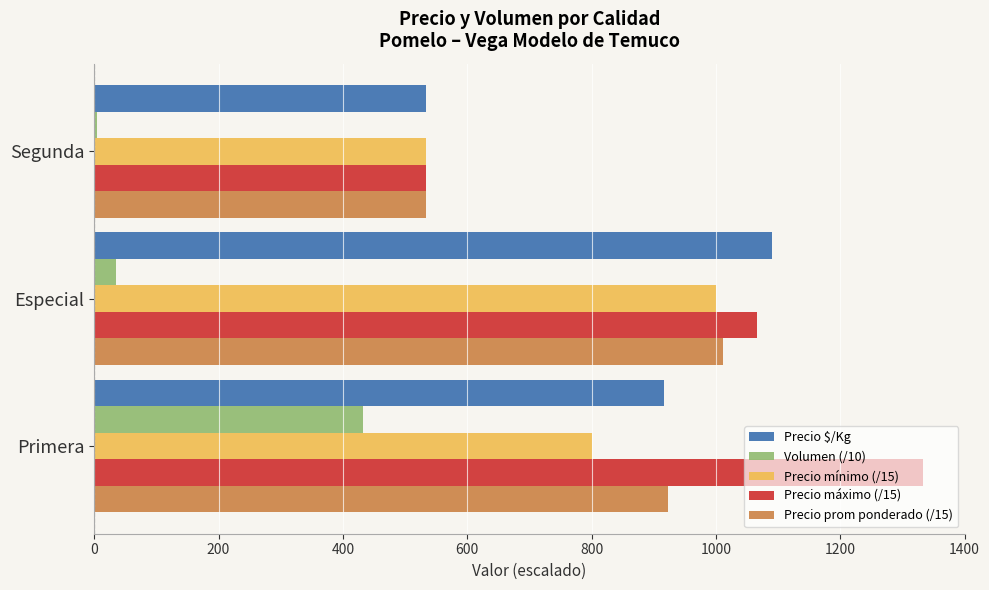

Which series has the widest spread of values?

Precio máximo (/15)